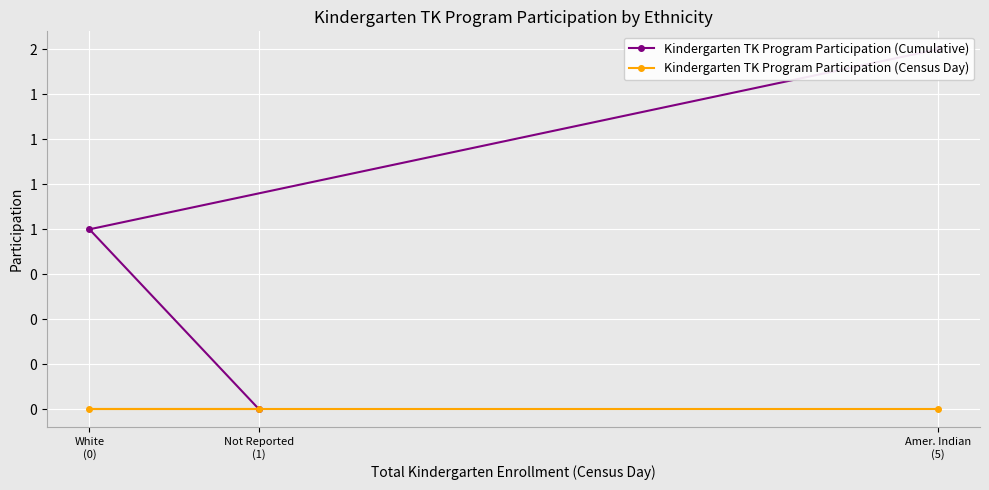

List the labels in order of Kindergarten TK Program Participation (Census Day) value, smallest first.

Amer. Indian
(5), White
(0), Not Reported
(1)